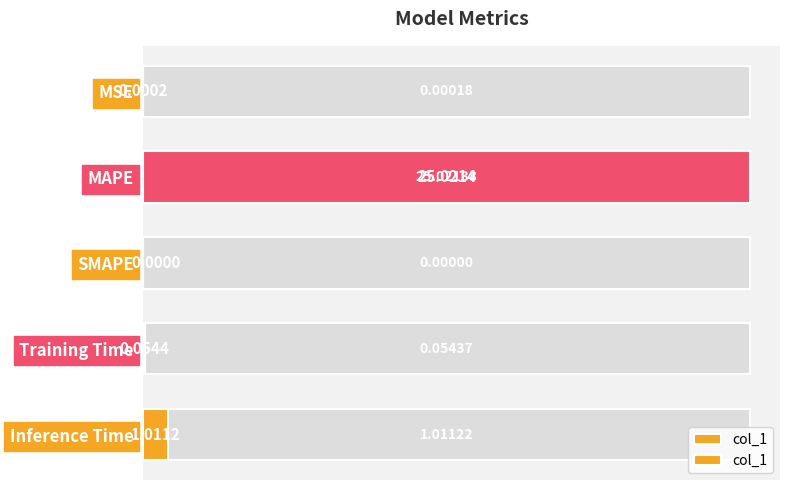

List the labels in order of value, smallest first.

SMAPE, MSE, Training Time, Inference Time, MAPE